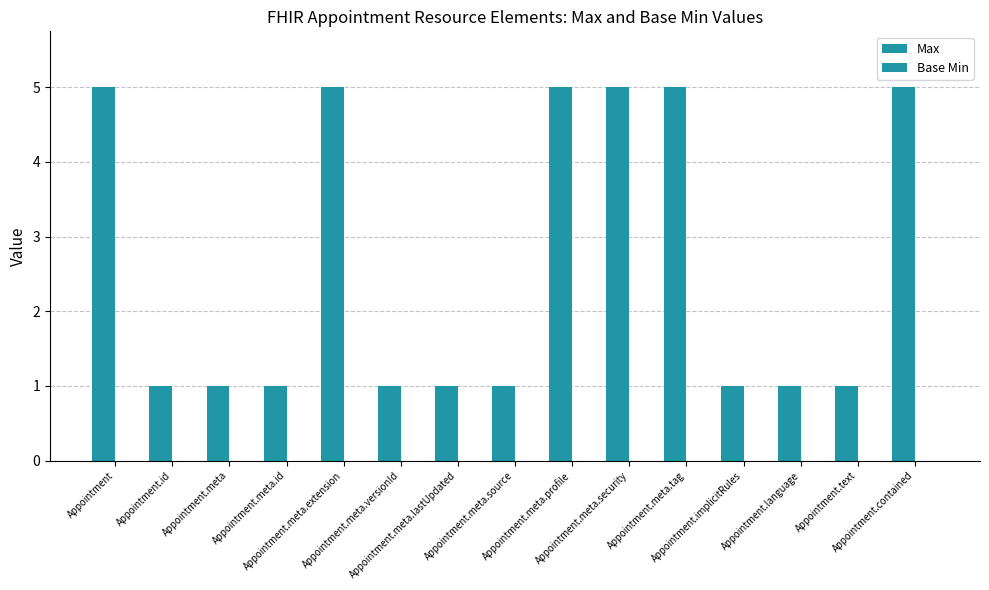

How many bars are there in total?

15